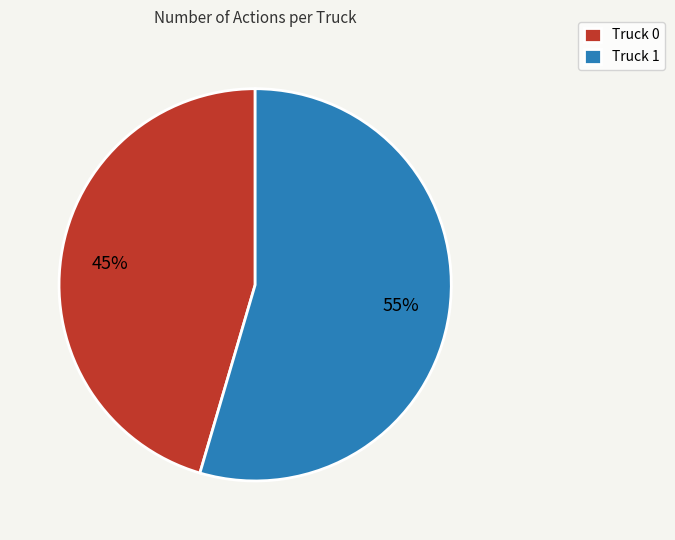

Rank the categories by value from lowest to highest.

Truck 0, Truck 1